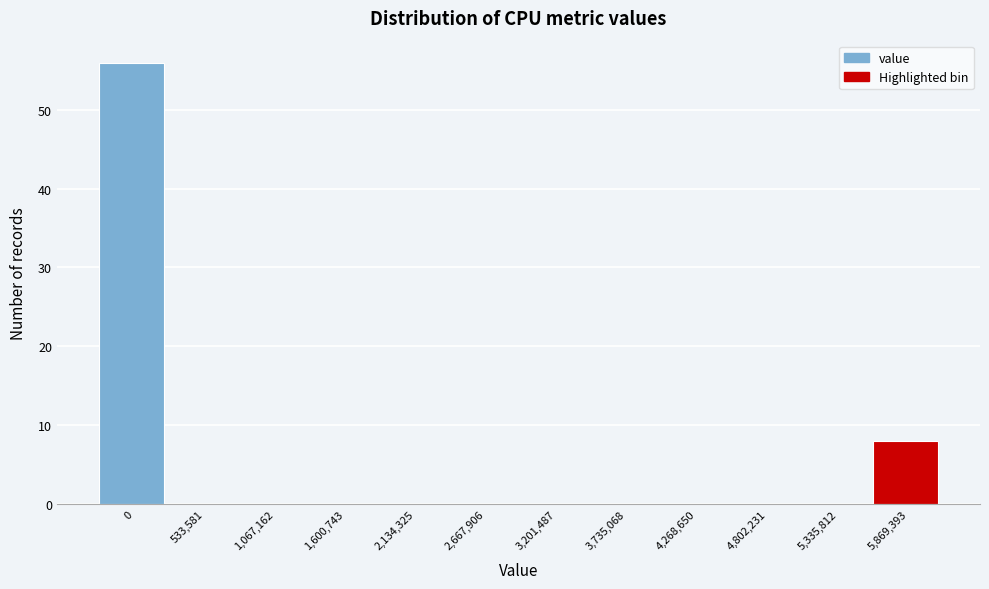

Reading left to right, list all the values displayed in this chart.

0=56	533,581=0	1,067,162=0	1,600,743=0	2,134,325=0	2,667,906=0	3,201,487=0	3,735,068=0	4,268,650=0	4,802,231=0	5,335,812=0	5,869,393=8